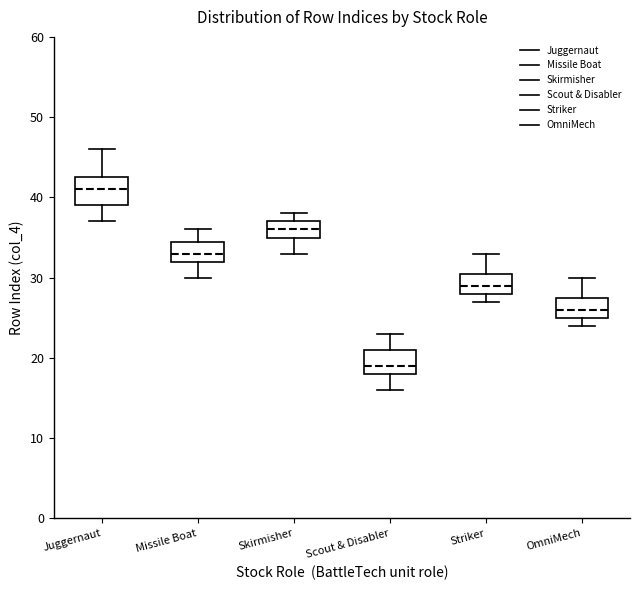

Reading left to right, read every box against the y-axis: the position of its median line, the range the box covers, and the ends of its whiskers. The values are not printed on the chart, so give them approximately, as read against the axis.

Juggernaut: median 41, box 39 to 43, whiskers 37 to 46
Missile Boat: median 33, box 32 to 35, whiskers 30 to 36
Skirmisher: median 36, box 35 to 37, whiskers 33 to 38
Scout & Disabler: median 19, box 18 to 21, whiskers 16 to 23
Striker: median 29, box 28 to 31, whiskers 27 to 33
OmniMech: median 26, box 25 to 28, whiskers 24 to 30